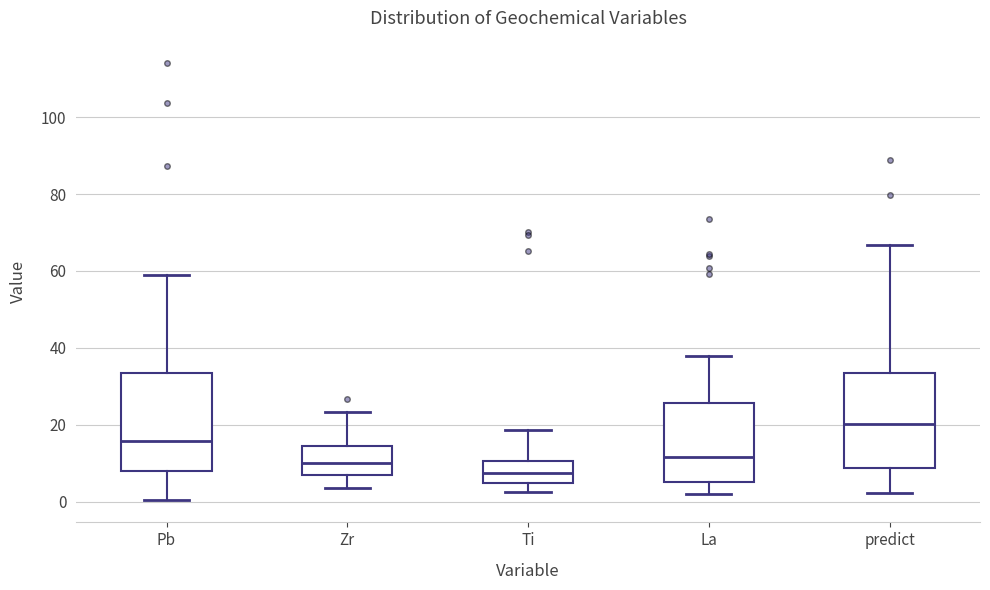

Reading left to right, read every box against the y-axis: the position of its median line, the range the box covers, and the ends of its whiskers. The values are not printed on the chart, so give them approximately, as read against the axis.

Pb: median 16, box 8 to 34, whiskers 0 to 58
Zr: median 10, box 6 to 14, whiskers 4 to 24
Ti: median 8, box 4 to 10, whiskers 2 to 18
La: median 12, box 6 to 26, whiskers 2 to 38
predict: median 20, box 8 to 34, whiskers 2 to 66